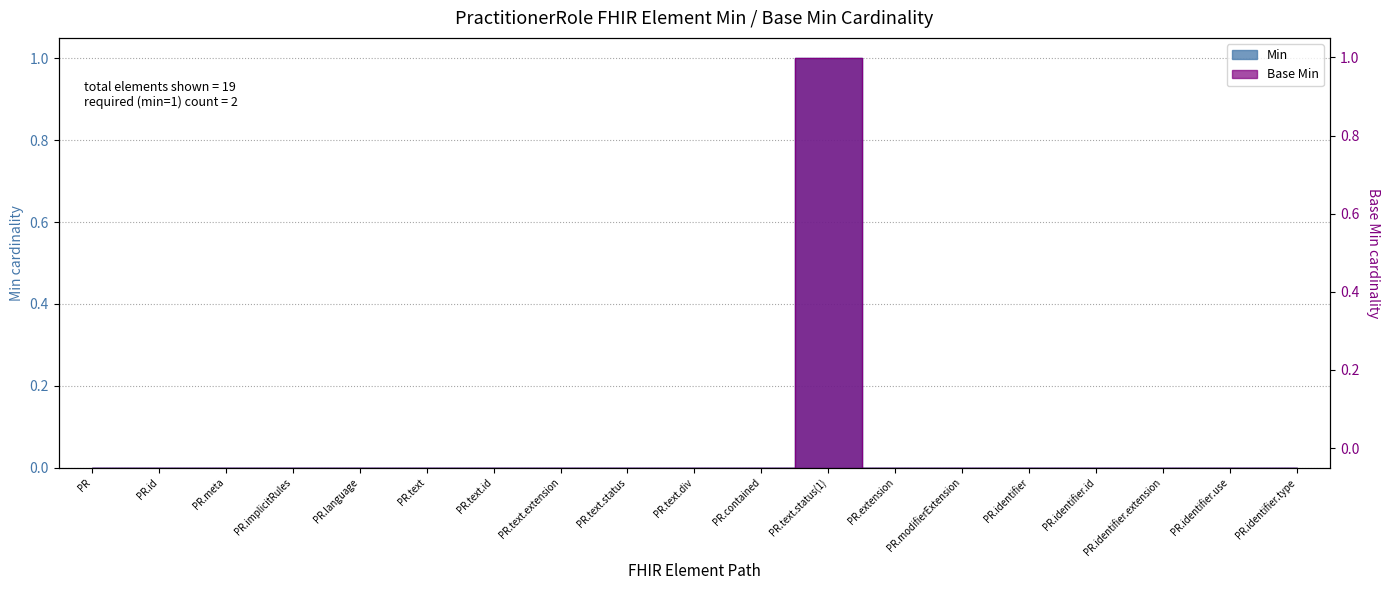

At which category is the sum across all series the highest?

PR.text.status(1)